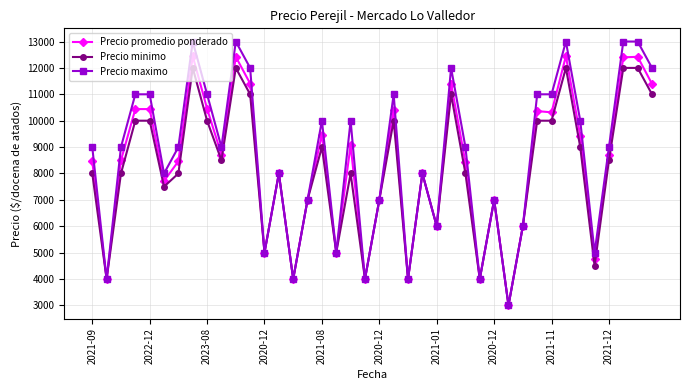

True or false: Precio maximo has more than 0 points higher than both neighbors.

True